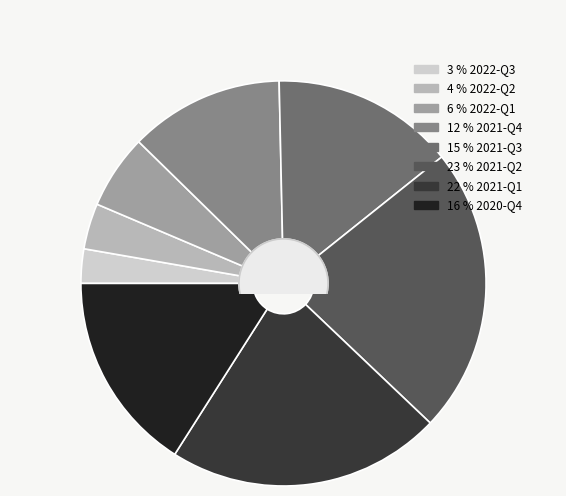

Does any single category account for the majority?

No